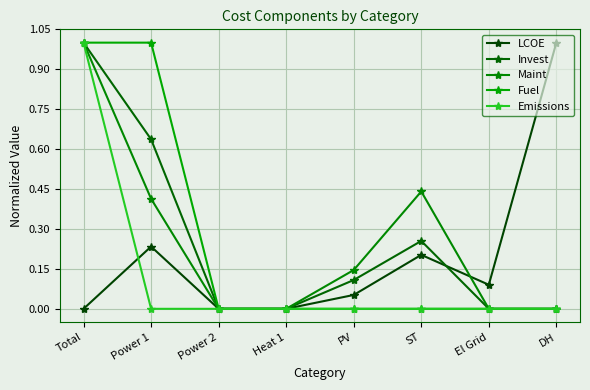

What are all the series names shown in the legend?

LCOE, Invest, Maint, Fuel, Emissions